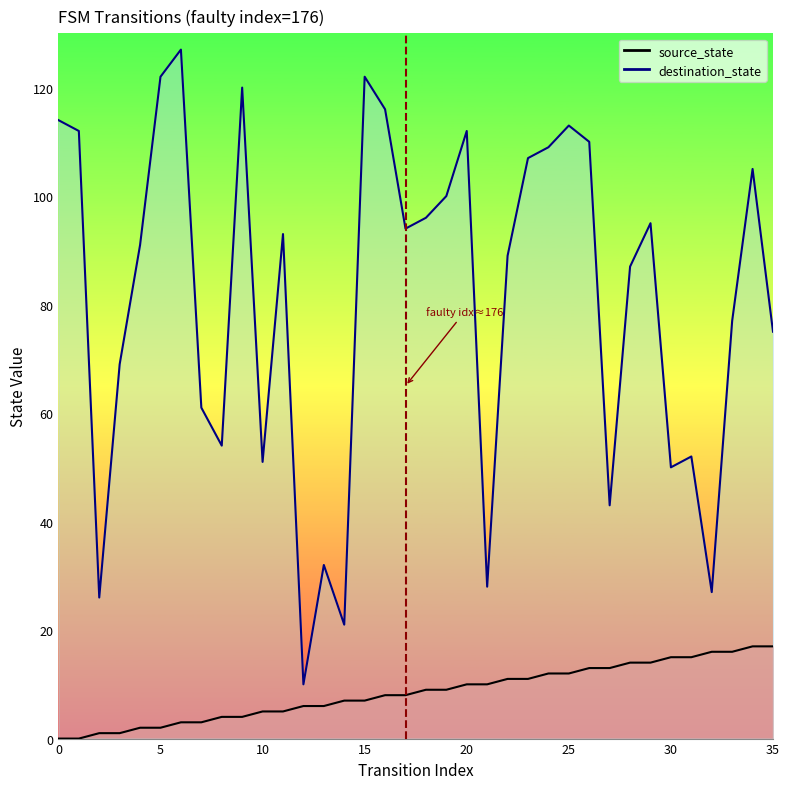

Reading right to left, extract all data points from this chart.

source_state: 17	17	16	16	15	15	14	14	13	13	12	12	11	11	10	10	9	9	8	8	7	7	6	6	5	5	4	4	3	3	2	2	1	1	0	0
destination_state: 75	105	77	27	52	50	95	87	43	110	113	109	107	89	28	112	100	96	94	116	122	21	32	10	93	51	120	54	61	127	122	91	69	26	112	114